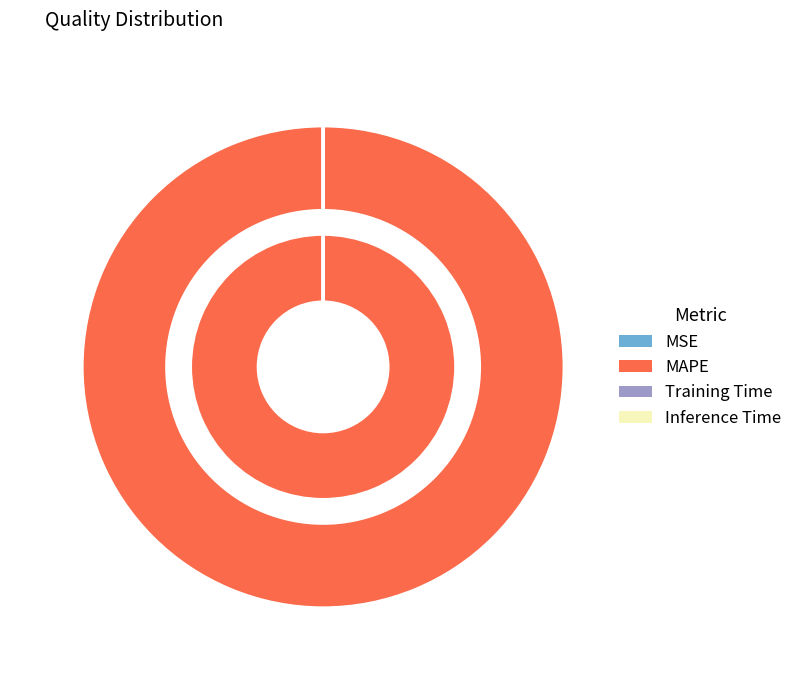

How many segments does this pie chart have?

4